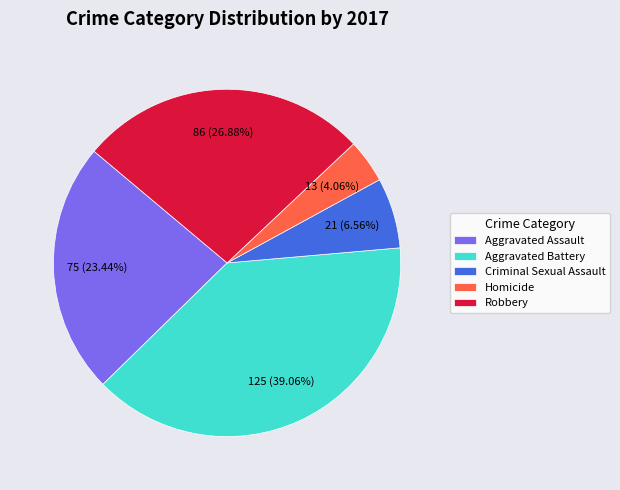

Rank the categories by value from highest to lowest.

Aggravated Battery, Robbery, Aggravated Assault, Criminal Sexual Assault, Homicide